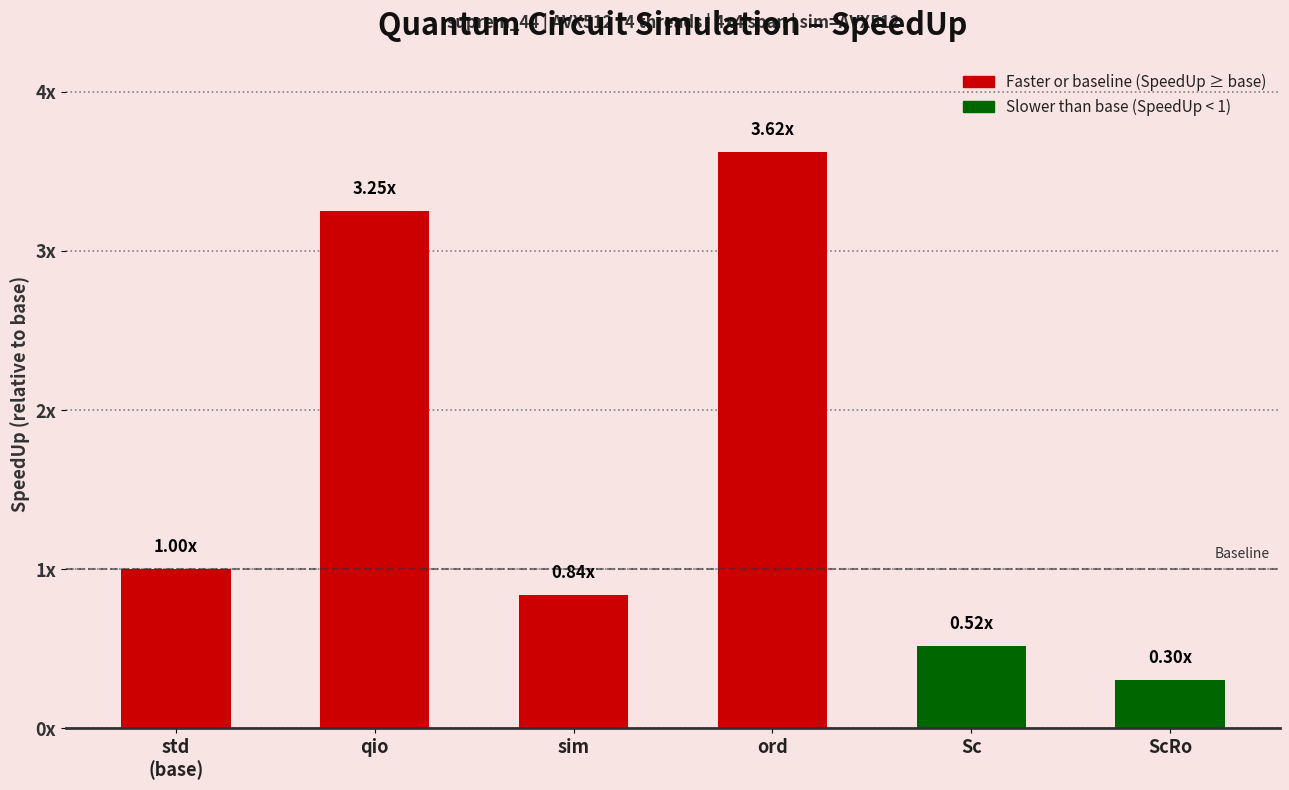

Between ScRo and std
(base), which is larger?

std
(base)